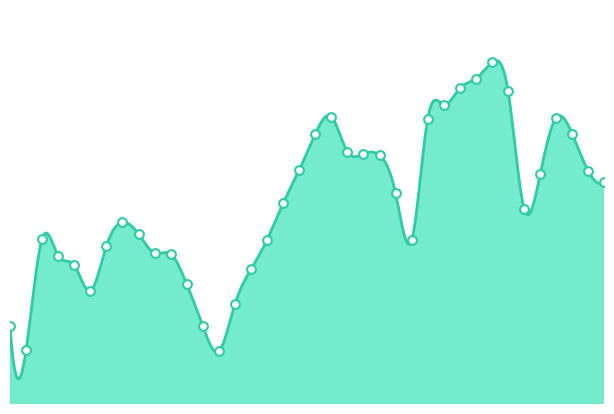

Which has a higher value, 2022-01 or 2021-06?

2021-06